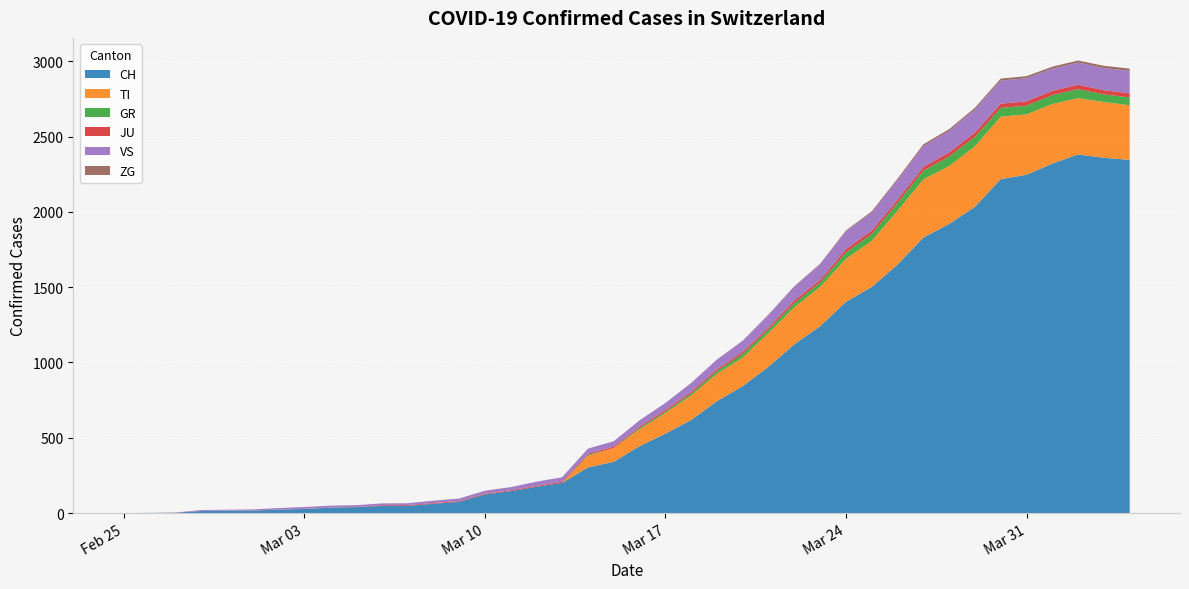

Reading right to left, transcribe all the data shown in this chart.

CH: 2020-04-04=2346	2020-04-03=2360	2020-04-02=2382	2020-04-01=2321	2020-03-31=2247	2020-03-30=2218	2020-03-29=2034	2020-03-28=1920	2020-03-27=1830	2020-03-26=1650	2020-03-25=1502	2020-03-24=1403	2020-03-23=1241	2020-03-22=1121	2020-03-21=972	2020-03-20=843	2020-03-19=743	2020-03-18=618	2020-03-17=527	2020-03-16=444	2020-03-15=340	2020-03-14=303	2020-03-13=200	2020-03-12=174	2020-03-11=145	2020-03-10=123	2020-03-09=74	2020-03-08=61	2020-03-07=48	2020-03-06=47	2020-03-05=39	2020-03-04=35	2020-03-03=27	2020-03-02=22	2020-03-01=16	2020-02-29=15	2020-02-28=13	2020-02-27=2	2020-02-26=1	2020-02-25=0
TI: 2020-04-04=363	2020-04-03=370	2020-04-02=374	2020-04-01=396	2020-03-31=401	2020-03-30=415	2020-03-29=402	2020-03-28=385	2020-03-27=386	2020-03-26=358	2020-03-25=306	2020-03-24=285	2020-03-23=261	2020-03-22=246	2020-03-21=224	2020-03-20=190	2020-03-19=182	2020-03-18=163	2020-03-17=137	2020-03-16=112	2020-03-15=92	2020-03-14=77	2020-03-13=0	2020-03-12=0	2020-03-11=0	2020-03-10=0	2020-03-09=0	2020-03-08=0	2020-03-07=0	2020-03-06=0	2020-03-05=0	2020-03-04=0	2020-03-03=0	2020-03-02=0	2020-03-01=0	2020-02-29=0	2020-02-28=0	2020-02-27=0	2020-02-26=0	2020-02-25=0
GR: 2020-04-04=52	2020-04-03=51	2020-04-02=60	2020-04-01=59	2020-03-31=58	2020-03-30=58	2020-03-29=63	2020-03-28=63	2020-03-27=58	2020-03-26=52	2020-03-25=45	2020-03-24=43	2020-03-23=29	2020-03-22=27	2020-03-21=24	2020-03-20=24	2020-03-19=18	2020-03-18=13	2020-03-17=9	2020-03-16=9	2020-03-15=0	2020-03-14=6	2020-03-13=0	2020-03-12=0	2020-03-11=0	2020-03-10=0	2020-03-09=0	2020-03-08=0	2020-03-07=0	2020-03-06=0	2020-03-05=0	2020-03-04=0	2020-03-03=0	2020-03-02=0	2020-03-01=0	2020-02-29=0	2020-02-28=0	2020-02-27=0	2020-02-26=0	2020-02-25=0
JU: 2020-04-04=27	2020-04-03=28	2020-04-02=29	2020-04-01=29	2020-03-31=29	2020-03-30=28	2020-03-29=28	2020-03-28=27	2020-03-27=25	2020-03-26=22	2020-03-25=23	2020-03-24=22	2020-03-23=18	2020-03-22=18	2020-03-21=13	2020-03-20=14	2020-03-19=12	2020-03-18=11	2020-03-17=11	2020-03-16=9	2020-03-15=9	2020-03-14=8	2020-03-13=8	2020-03-12=6	2020-03-11=6	2020-03-10=5	2020-03-09=5	2020-03-08=5	2020-03-07=5	2020-03-06=5	2020-03-05=2	2020-03-04=1	2020-03-03=1	2020-03-02=1	2020-03-01=1	2020-02-29=1	2020-02-28=1	2020-02-27=1	2020-02-26=0	2020-02-25=0
VS: 2020-04-04=150	2020-04-03=147	2020-04-02=147	2020-04-01=147	2020-03-31=153	2020-03-30=154	2020-03-29=153	2020-03-28=143	2020-03-27=138	2020-03-26=129	2020-03-25=119	2020-03-24=118	2020-03-23=104	2020-03-22=92	2020-03-21=83	2020-03-20=73	2020-03-19=64	2020-03-18=59	2020-03-17=47	2020-03-16=42	2020-03-15=36	2020-03-14=34	2020-03-13=30	2020-03-12=28	2020-03-11=21	2020-03-10=20	2020-03-09=17	2020-03-08=16	2020-03-07=12	2020-03-06=12	2020-03-05=11	2020-03-04=13	2020-03-03=12	2020-03-02=10	2020-03-01=7	2020-02-29=6	2020-02-28=6	2020-02-27=0	2020-02-26=0	2020-02-25=0
ZG: 2020-04-04=14	2020-04-03=15	2020-04-02=14	2020-04-01=13	2020-03-31=14	2020-03-30=13	2020-03-29=12	2020-03-28=12	2020-03-27=12	2020-03-26=10	2020-03-25=9	2020-03-24=6	2020-03-23=3	2020-03-22=3	2020-03-21=3	2020-03-20=1	2020-03-19=1	2020-03-18=0	2020-03-17=0	2020-03-16=0	2020-03-15=0	2020-03-14=0	2020-03-13=0	2020-03-12=0	2020-03-11=0	2020-03-10=0	2020-03-09=0	2020-03-08=0	2020-03-07=0	2020-03-06=0	2020-03-05=0	2020-03-04=0	2020-03-03=0	2020-03-02=0	2020-03-01=0	2020-02-29=0	2020-02-28=0	2020-02-27=0	2020-02-26=0	2020-02-25=0